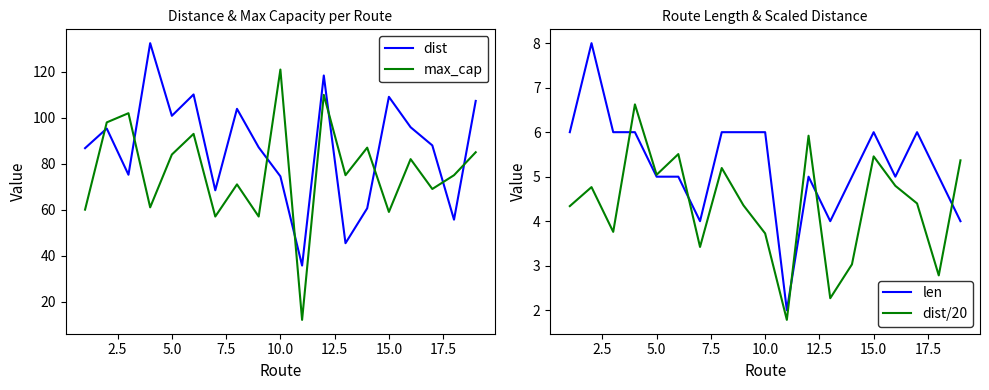

Which category has the highest value in the max_cap series?

10.0